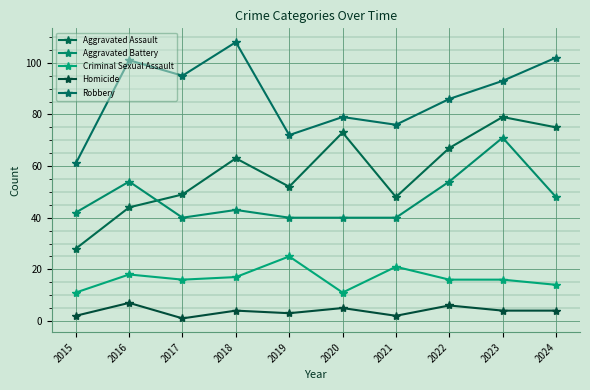

What is the spread (max minus min) of values at 2020?

74